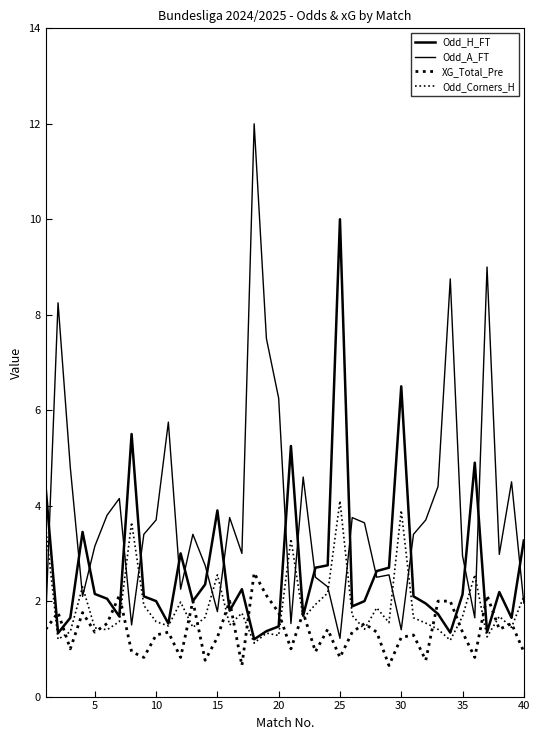

How many interior local valleys does the Odd_H_FT series have?

11